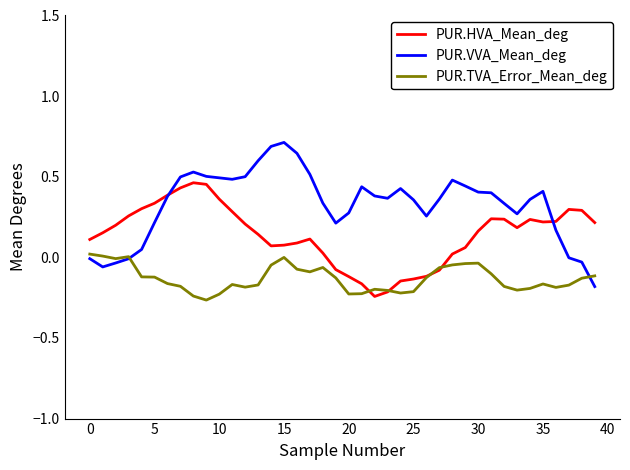

Which series has the largest range (max minus min)?

PUR.VVA_Mean_deg